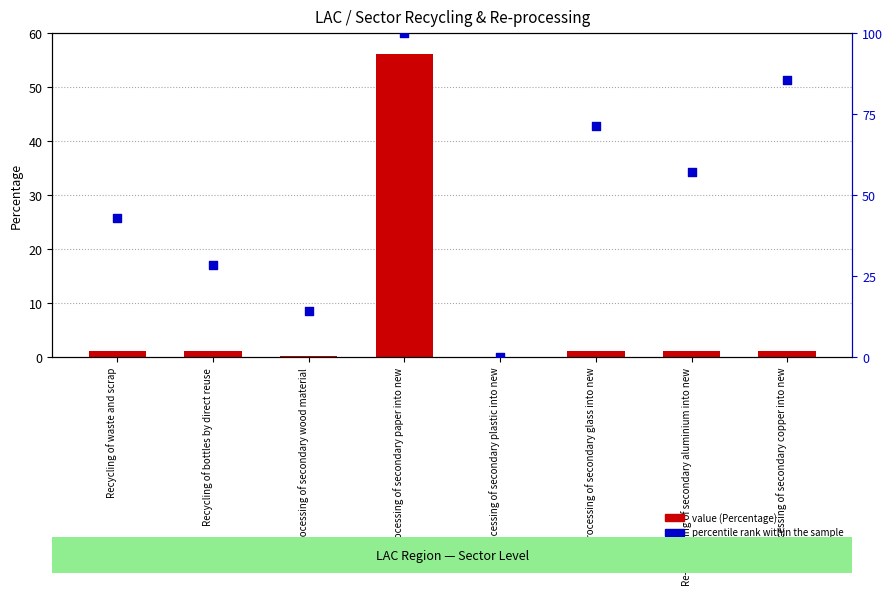

At which category is the sum across all series the highest?

Re-processing of secondary paper into new